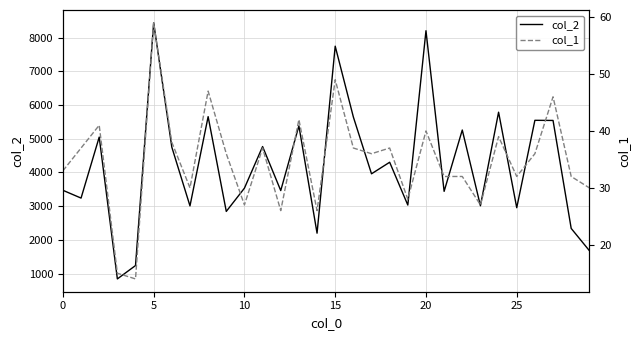

The value of col_2 at 5 is 3944. True or false?

False